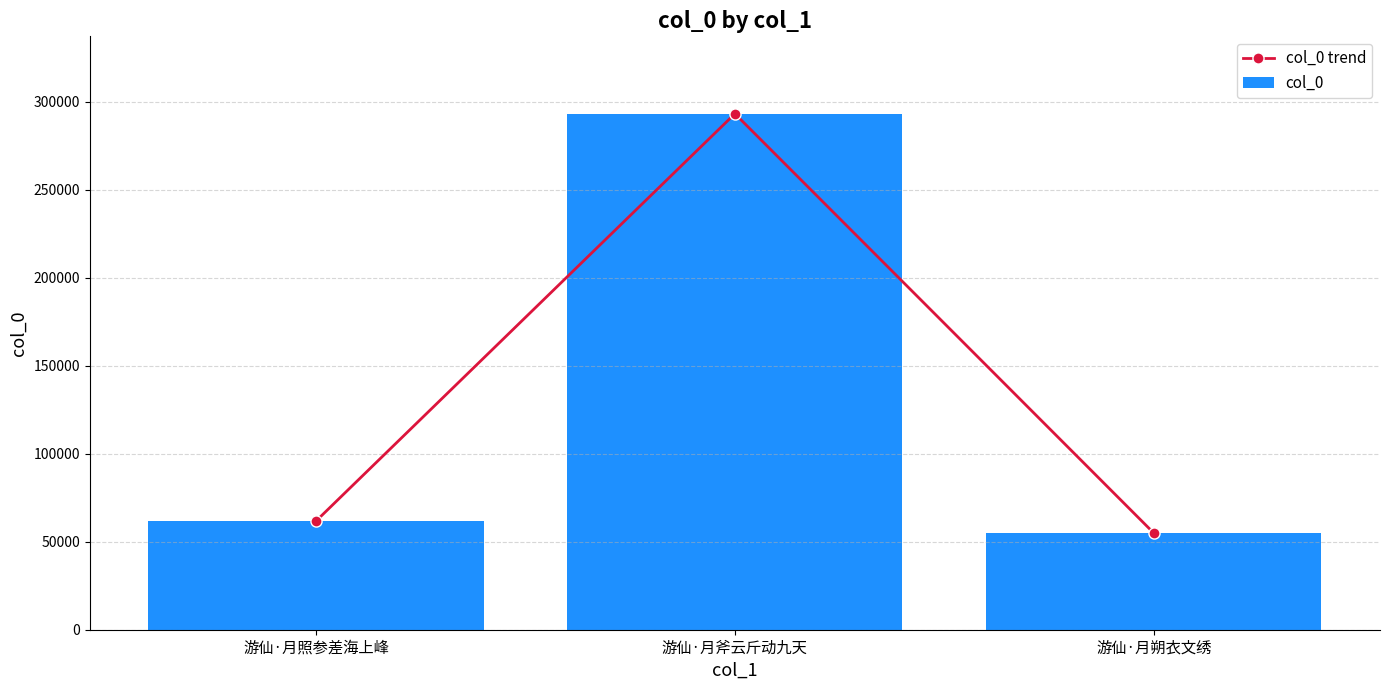

What are all the series names shown in the legend?

col_0 trend, col_0